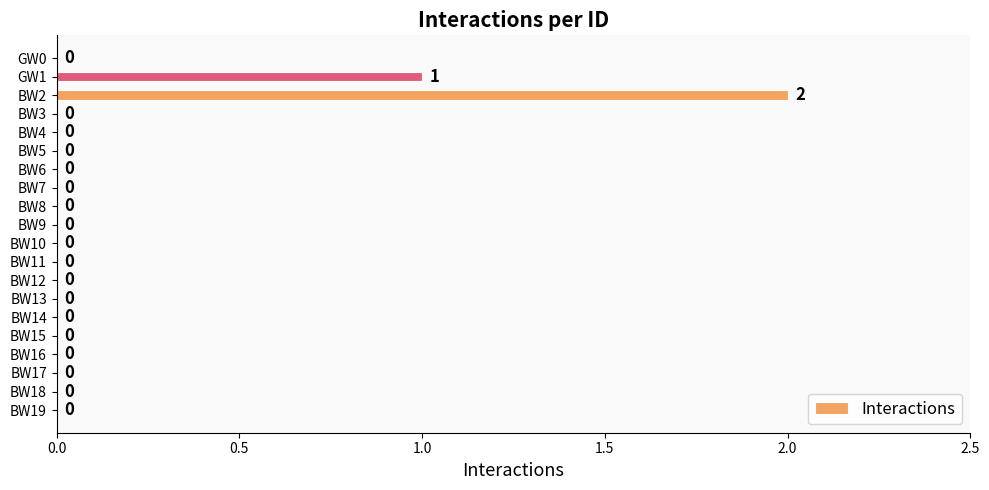

Reading bottom to top, transcribe all the data shown in this chart.

BW19=0	BW18=0	BW17=0	BW16=0	BW15=0	BW14=0	BW13=0	BW12=0	BW11=0	BW10=0	BW9=0	BW8=0	BW7=0	BW6=0	BW5=0	BW4=0	BW3=0	BW2=2	GW1=1	GW0=0